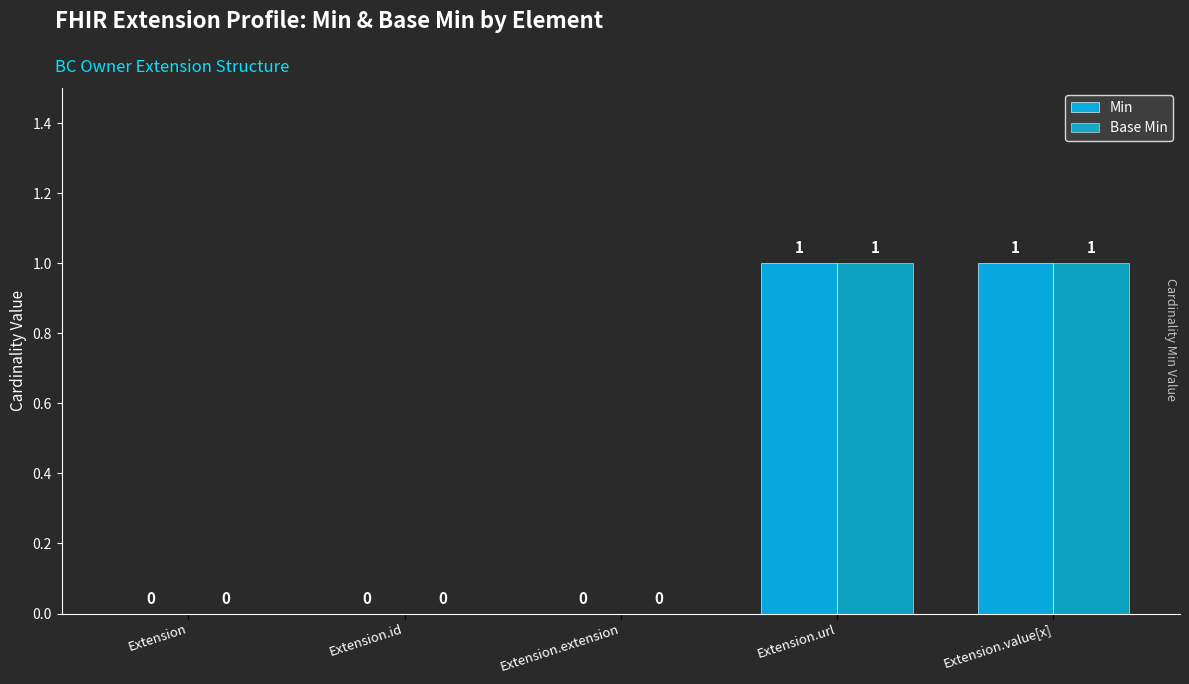

True or false: Base Min has a value of 0 at Extension.

True